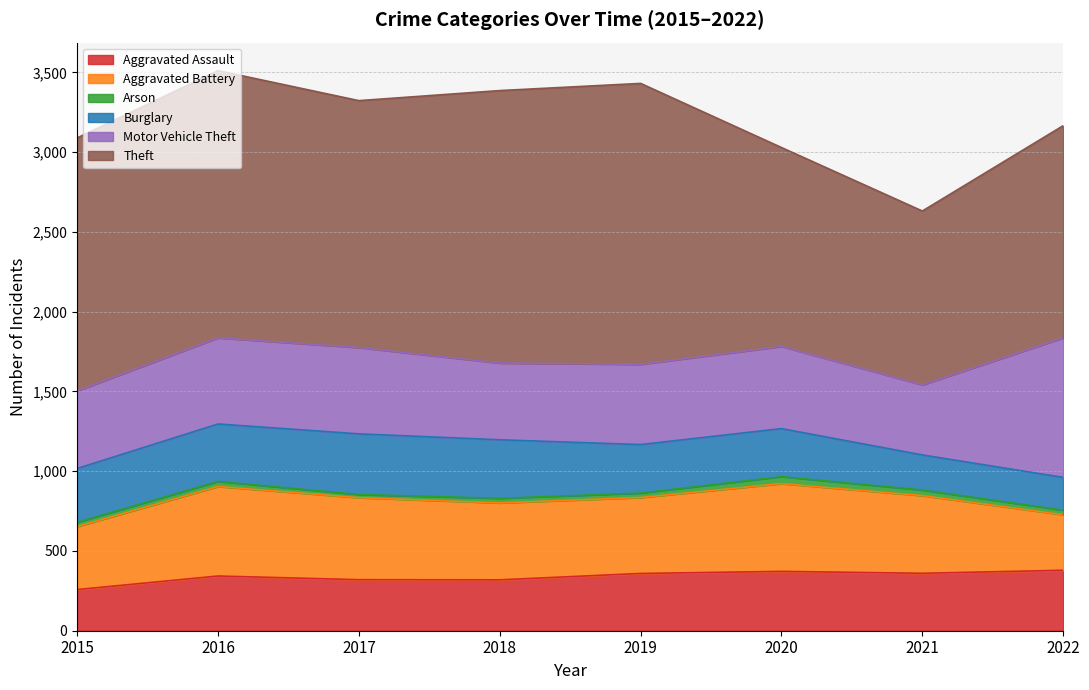

Rank the categories by Aggravated Battery value from highest to lowest.

2016, 2020, 2017, 2021, 2018, 2019, 2015, 2022